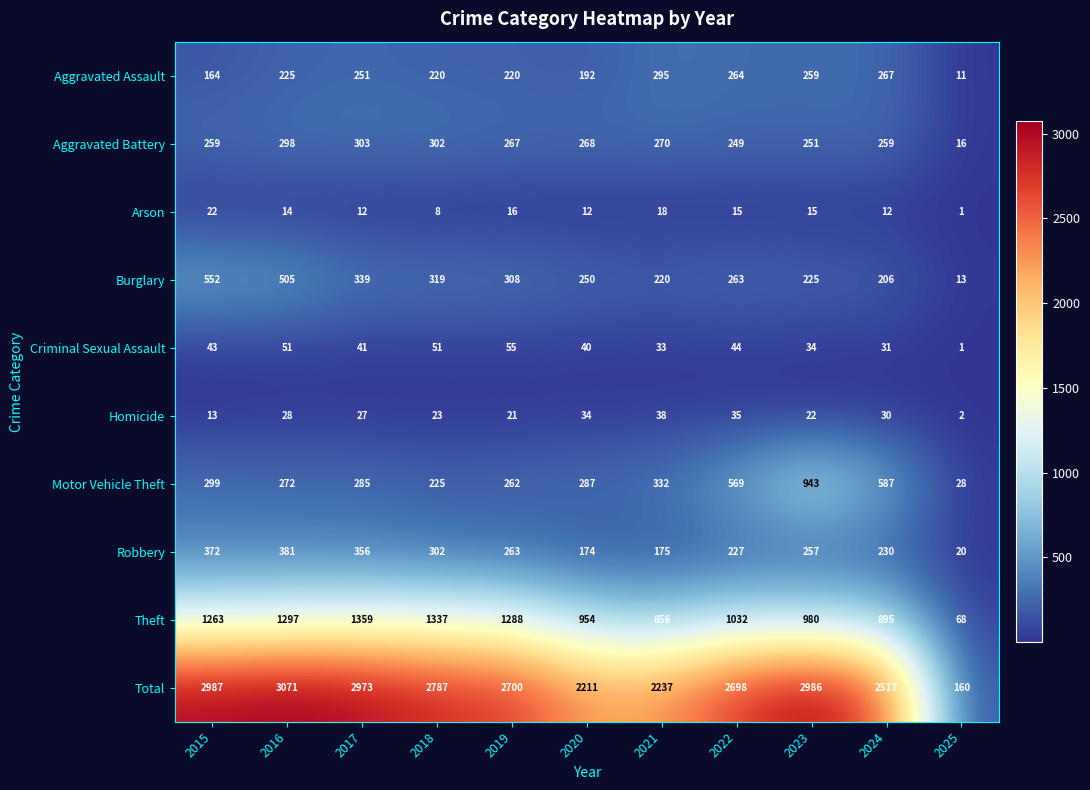

What is the average value of the Criminal Sexual Assault series?

39